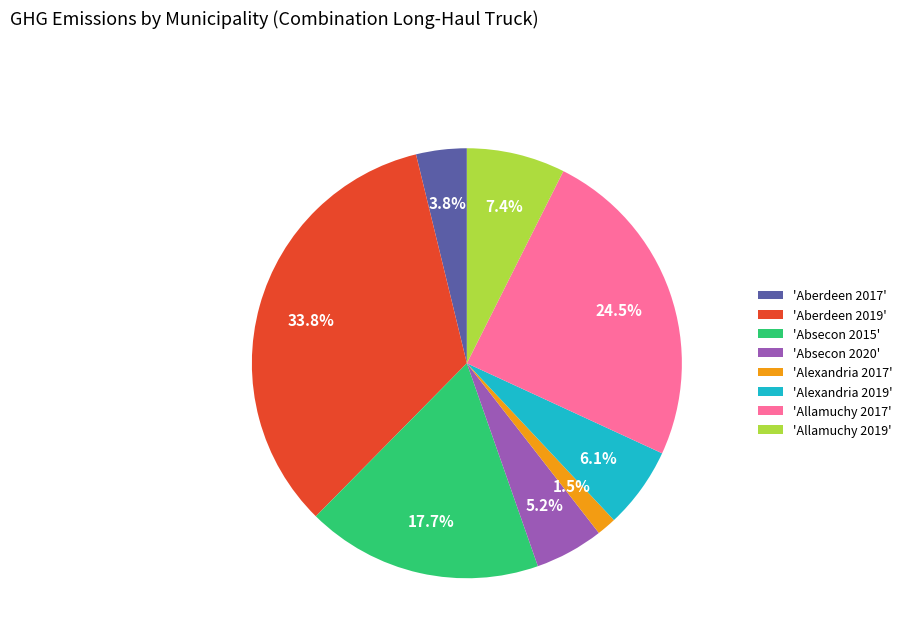

To the nearest percent, what is the difference between the largest and smallest slice percentages?

32%